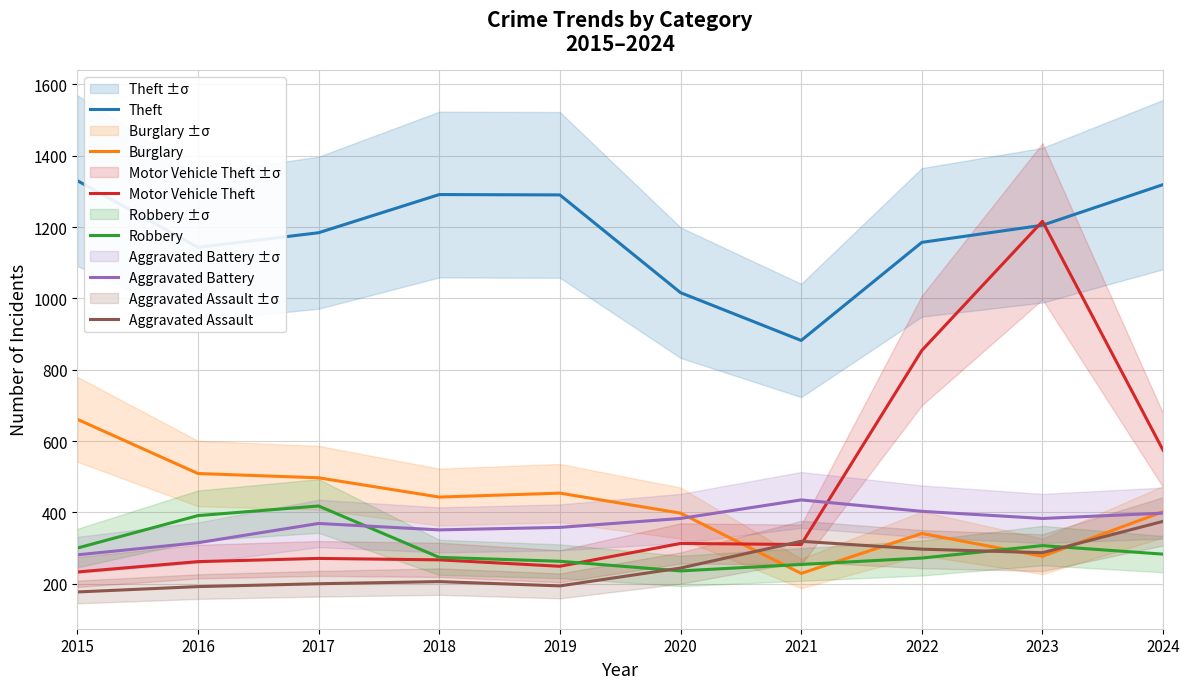

Reading left to right, transcribe all the data shown in this chart.

Theft: 2015=1330	2016=1143	2017=1184	2018=1291	2019=1290	2020=1016	2021=882	2022=1157	2023=1205	2024=1319
Burglary: 2015=661	2016=509	2017=497	2018=443	2019=454	2020=398	2021=229	2022=341	2023=277	2024=402
Motor Vehicle Theft: 2015=233	2016=262	2017=271	2018=267	2019=249	2020=313	2021=310	2022=854	2023=1216	2024=574
Robbery: 2015=300	2016=391	2017=418	2018=274	2019=263	2020=236	2021=254	2022=272	2023=307	2024=283
Aggravated Battery: 2015=281	2016=315	2017=369	2018=351	2019=358	2020=383	2021=435	2022=403	2023=383	2024=398
Aggravated Assault: 2015=177	2016=192	2017=200	2018=206	2019=194	2020=244	2021=319	2022=297	2023=287	2024=375